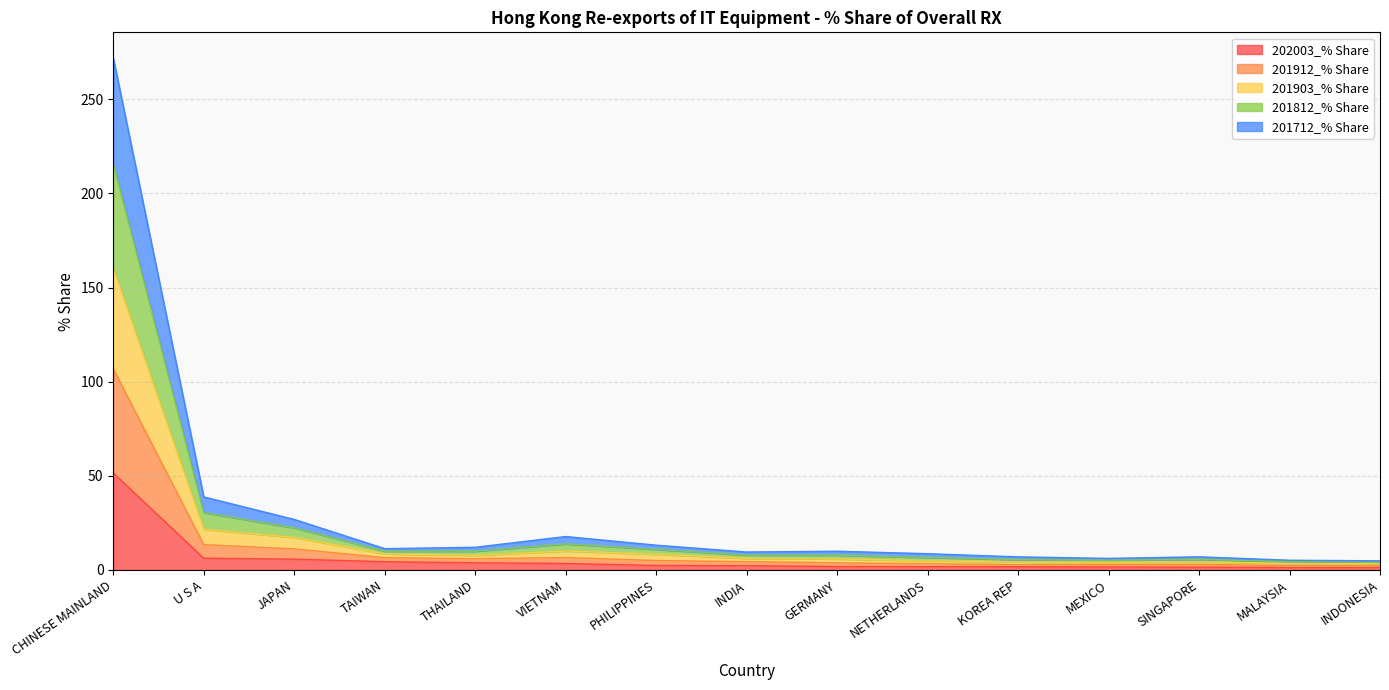

At which category is the sum across all series the highest?

CHINESE MAINLAND